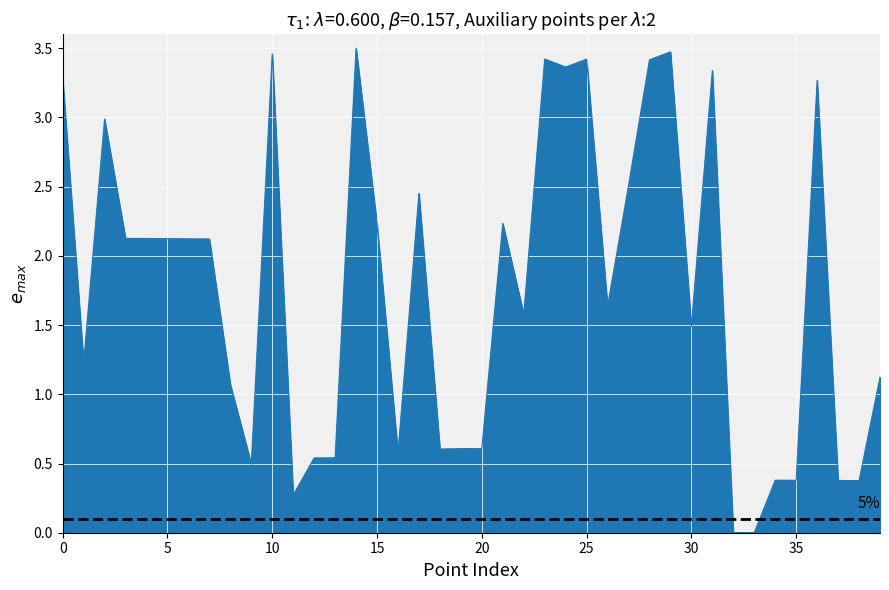

Is this an area chart (filled region under the line)?

Yes